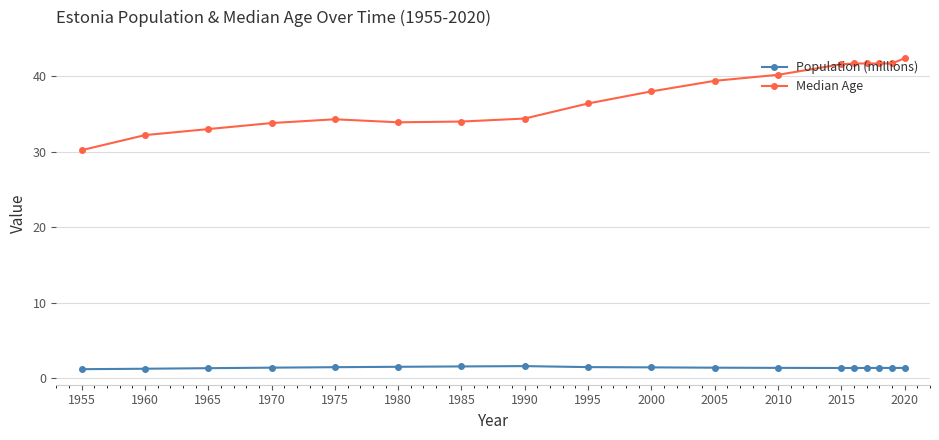

What is the value of the Population (millions) point at the 6th from the left?

1.5